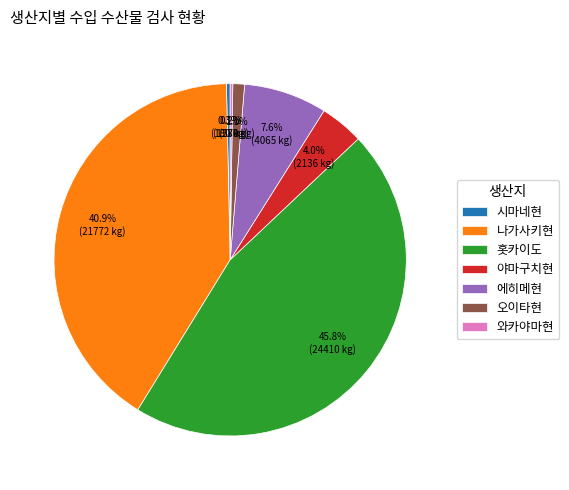

Combined, do 에히메현 and 홋카이도 account for over 50%?

Yes